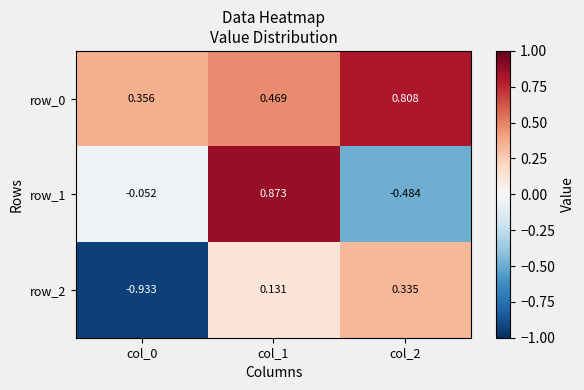

Count the row_0 values in the range 0 to 1.

3